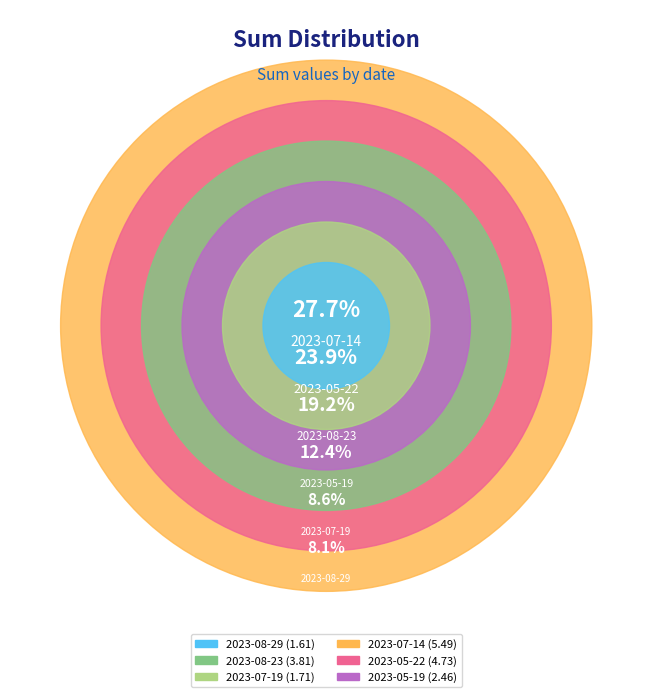

Combined, do 2023-08-23 and 2023-07-19 account for over 50%?

No